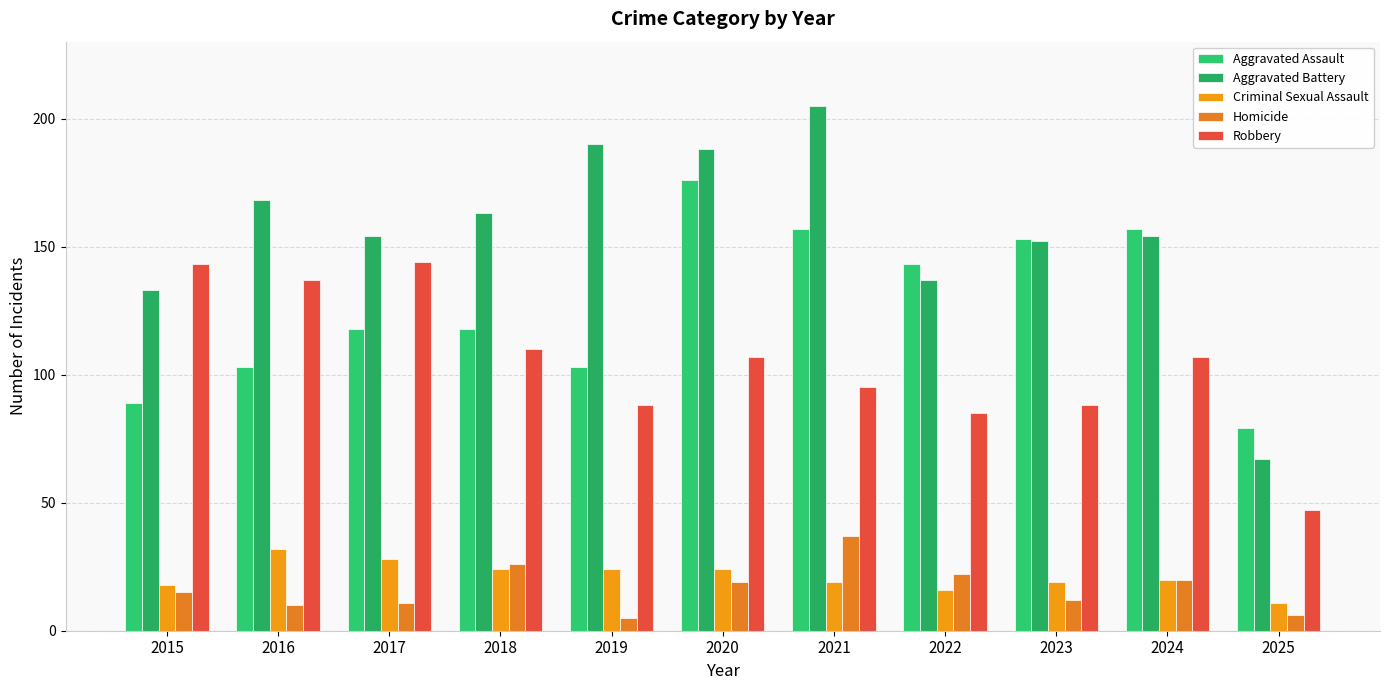

The Robbery series shows 88 at 2019. True or false?

True